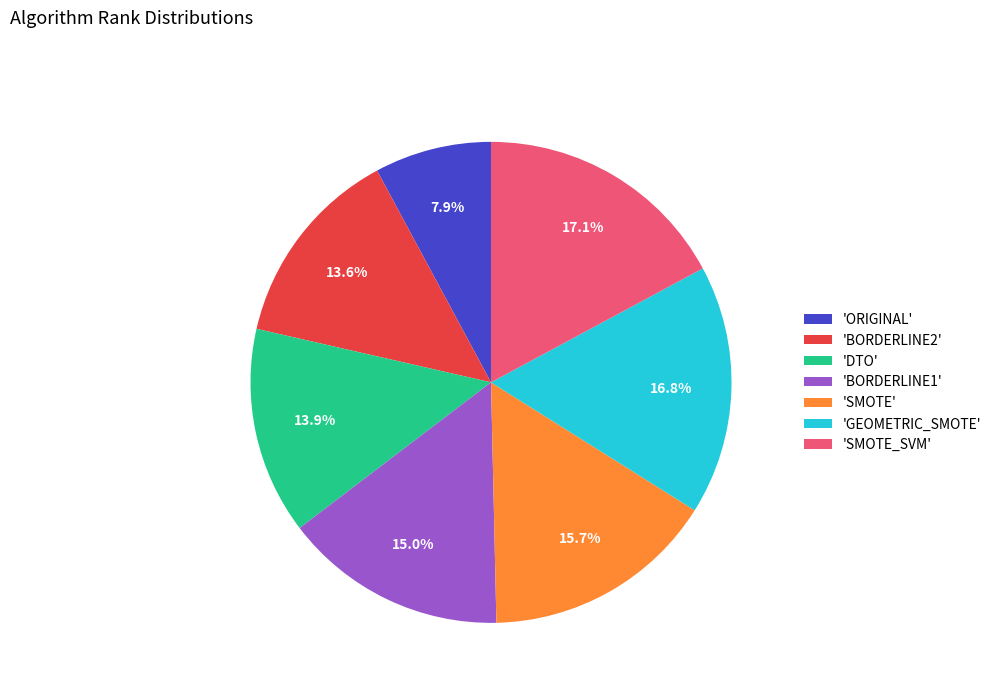

Which slice is the smallest?

'ORIGINAL'